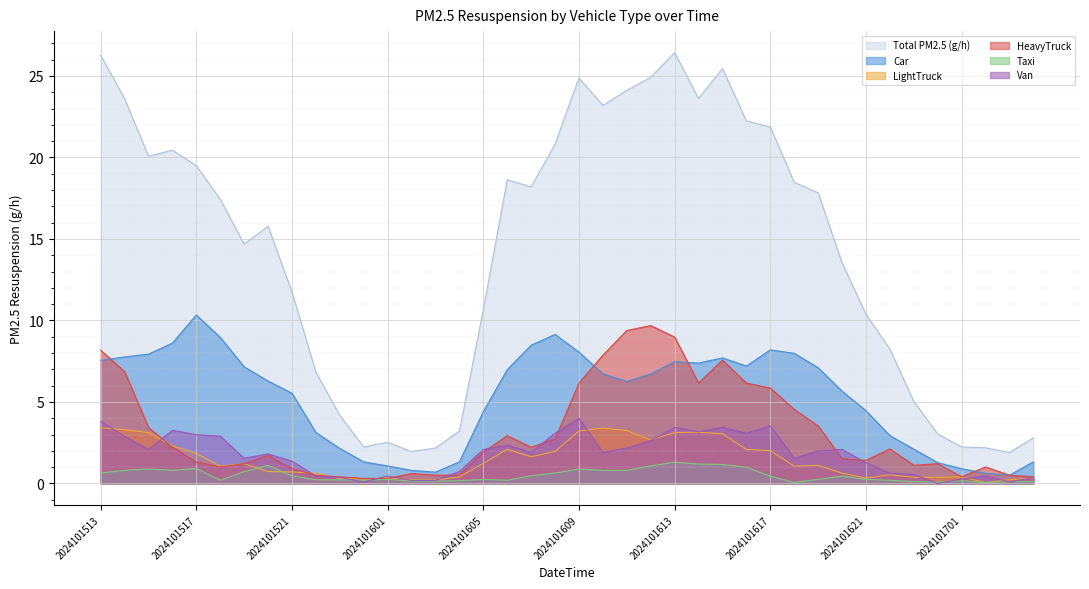

Is it true that Taxi equals 0.1 at 2024101623?

True